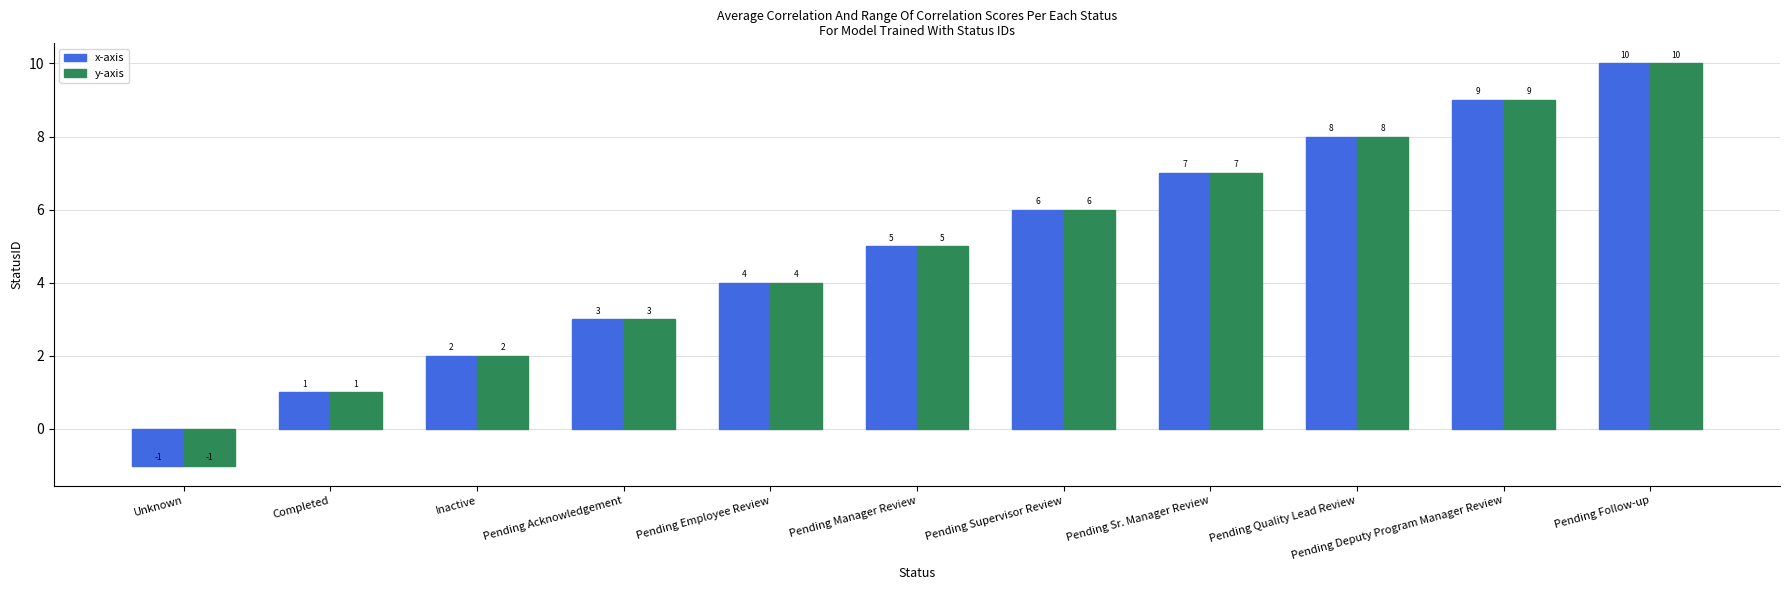

What is the approximate value of x-axis at Pending Quality Lead Review, to the nearest 5?

10